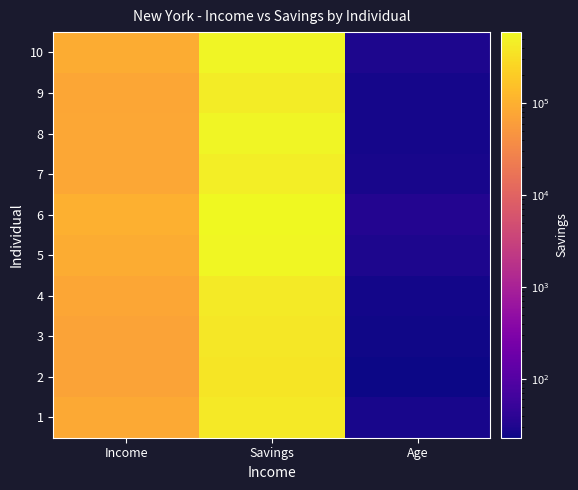

Which has a higher value, Savings or Age?

Savings